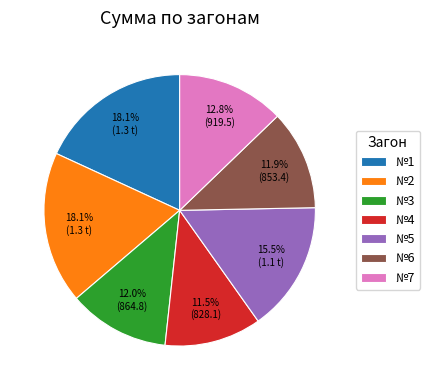

How many slices are in this pie chart?

7